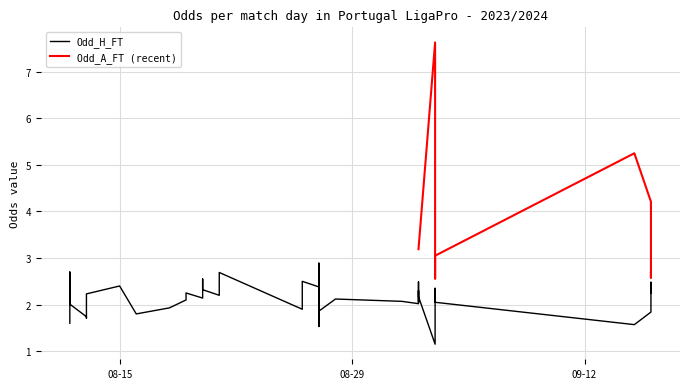

What is the minimum value shown in the chart?

1.1